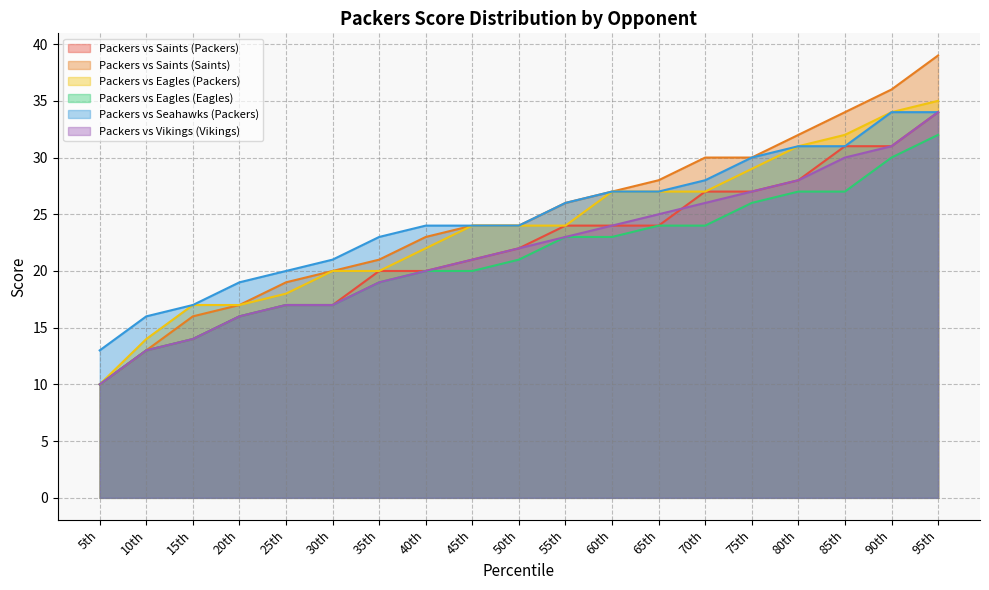

Which category has the highest value across all series?

95th